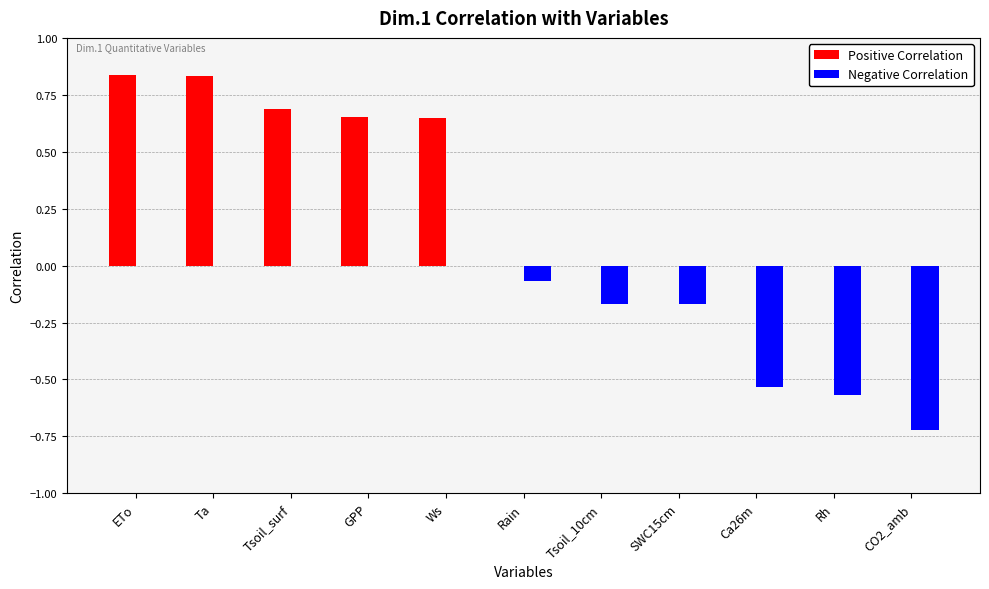

What is the sum of all Positive Correlation values?

3.7